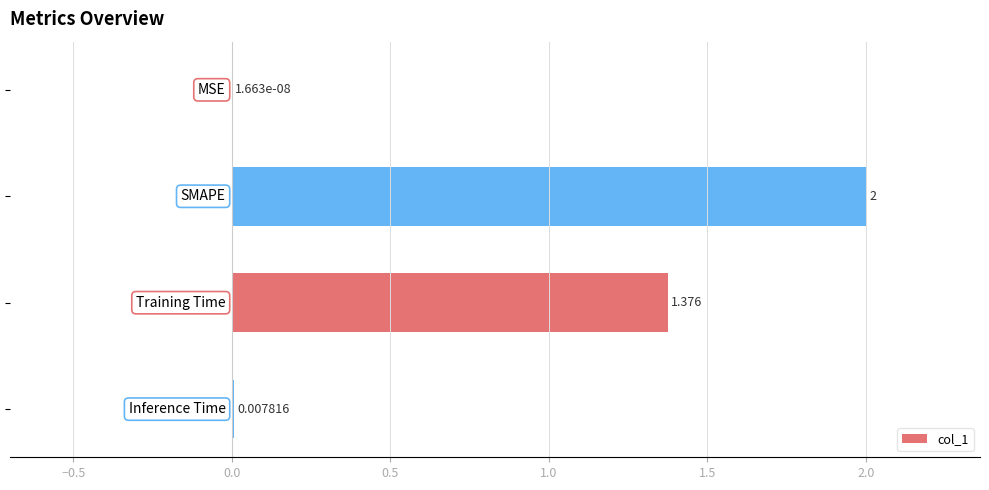

What is the greatest value displayed?

2.0